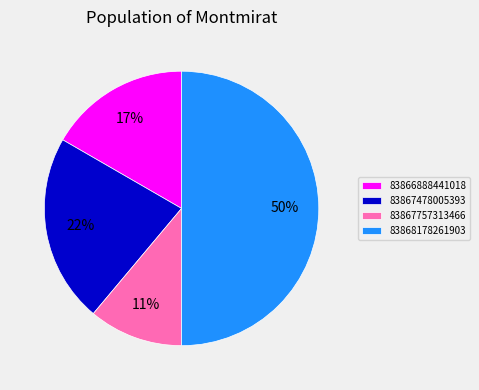

Does 83867757313466 represent more than half of the total?

No